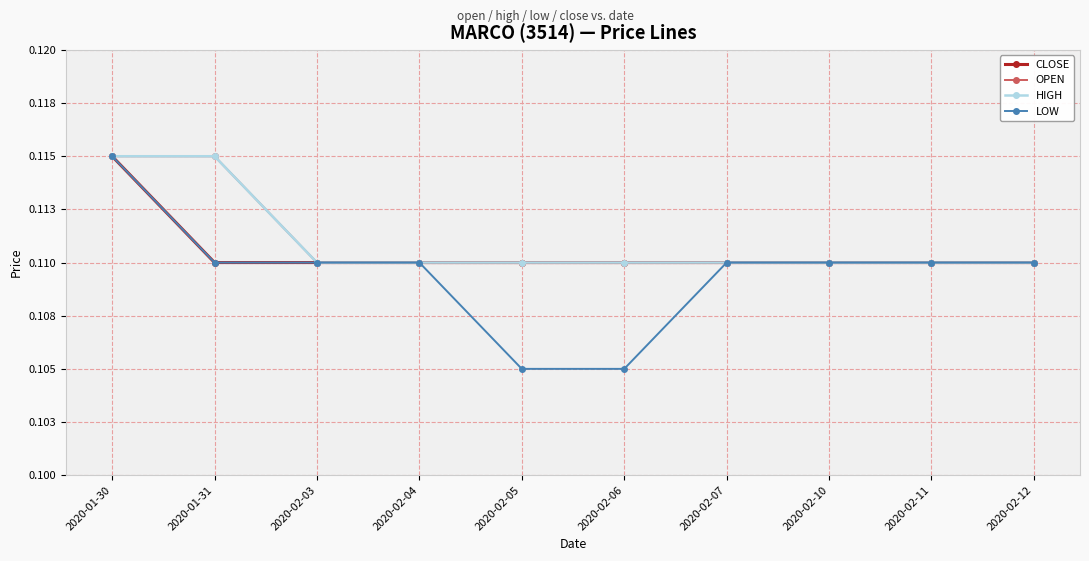

List the labels in order of LOW value, largest first.

2020-01-30, 2020-01-31, 2020-02-03, 2020-02-04, 2020-02-07, 2020-02-10, 2020-02-11, 2020-02-12, 2020-02-05, 2020-02-06